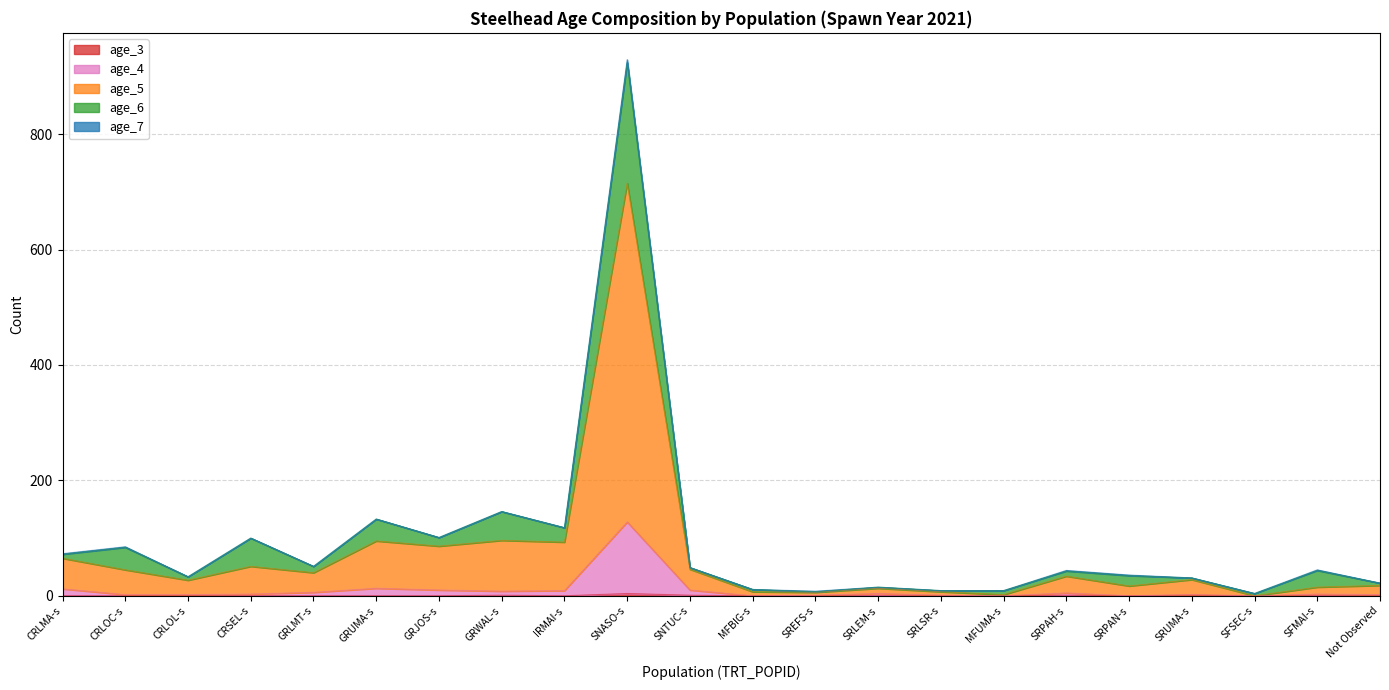

At which category is the sum across all series the highest?

SNASO-s